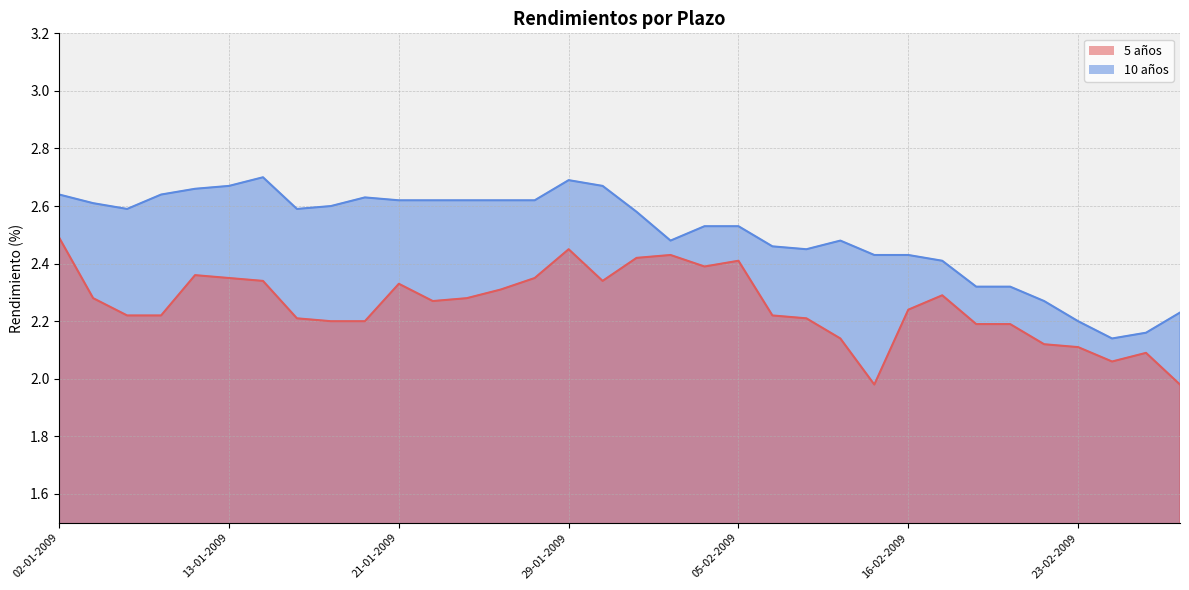

What is the minimum value for 5 años?

2.0